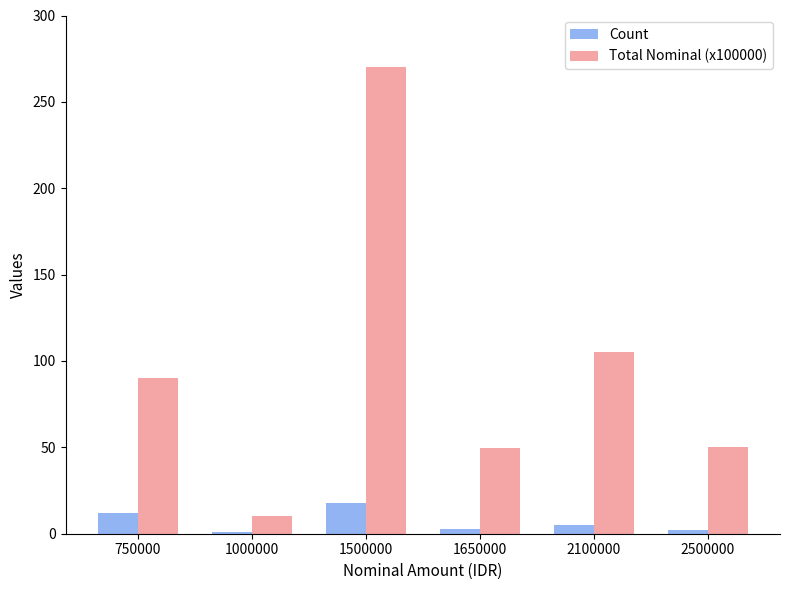

What is the average value of the Total Nominal (x100000) series?

95.8